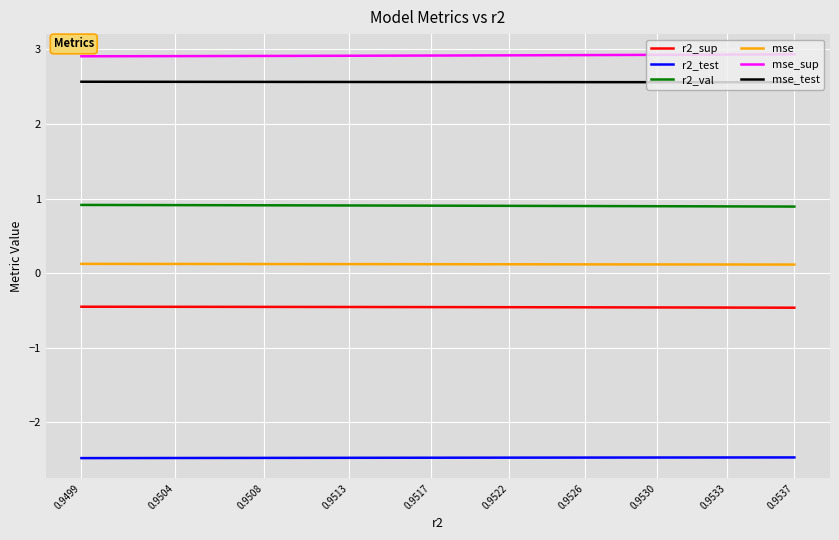

Is it true that mse_test equals 1.4 at 0.9522?

False